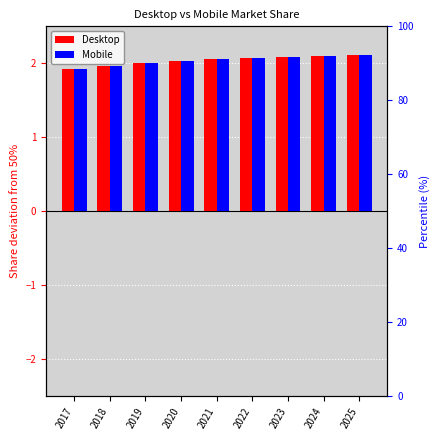

What is the average value of the Desktop series?

2.0